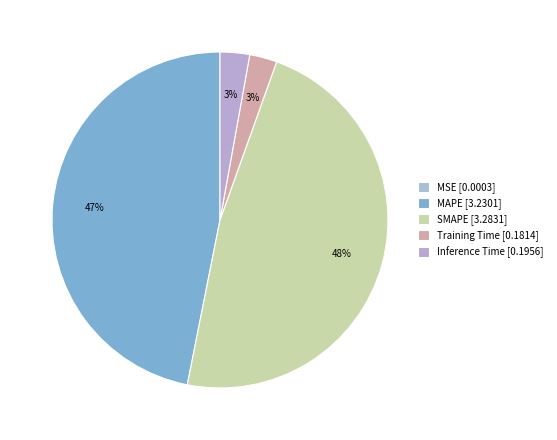

The SMAPE slice represents 60% of the pie. True or false?

False